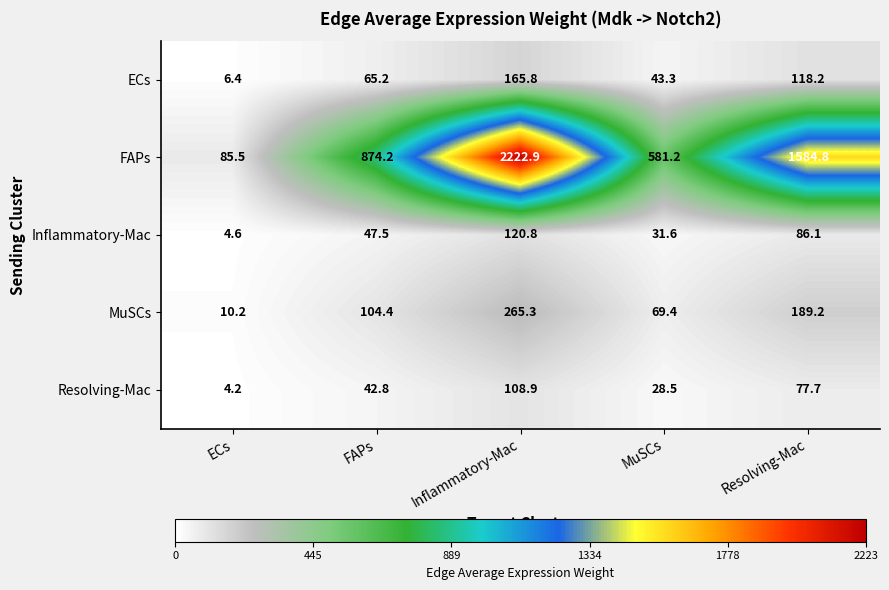

Between ECs and FAPs, which series saw the biggest shift?

FAPs